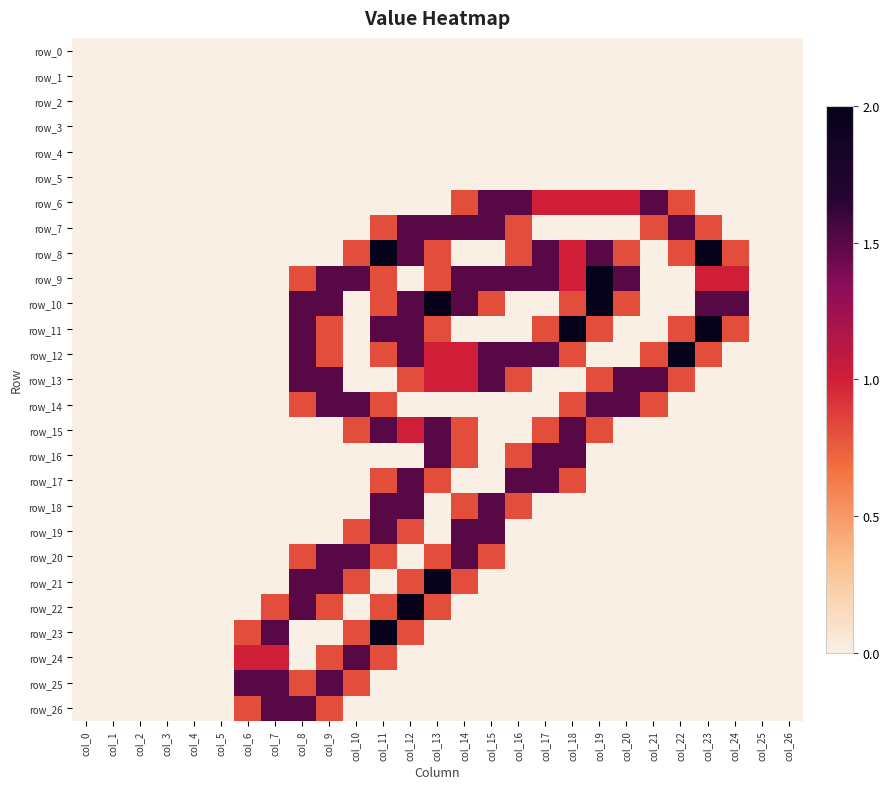

Is the value of row_24 at col_26 greater than the value of row_7 at col_18?

No